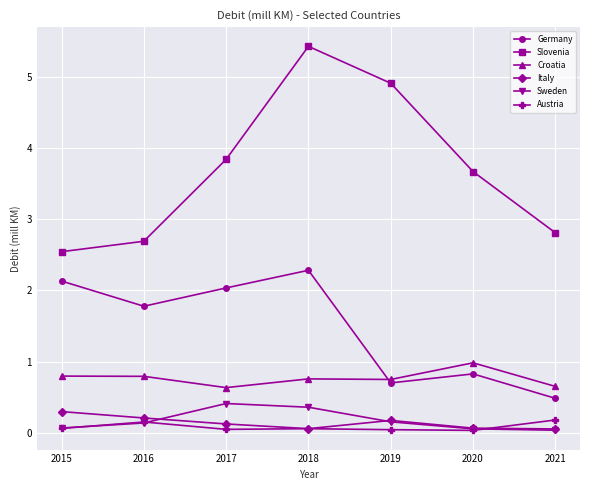

Is it true that Croatia equals 0.9 at 2017?

False